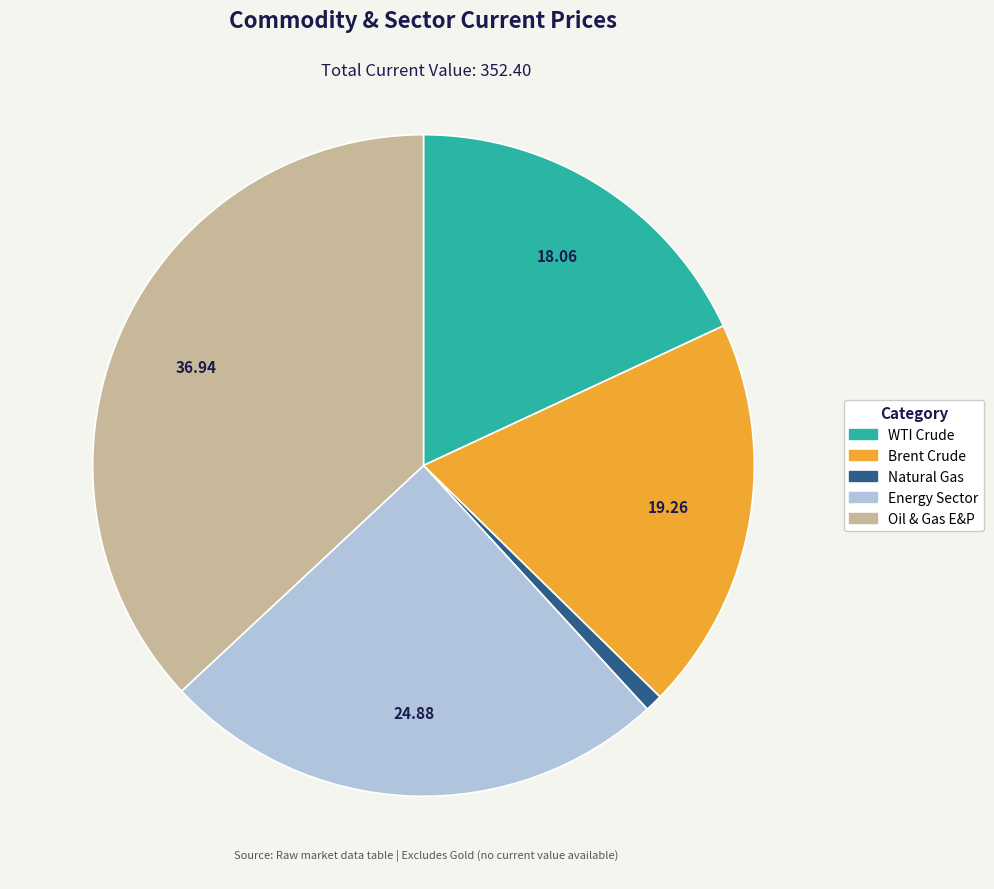

True or false: Oil & Gas E&P accounts for 43% of the total.

False